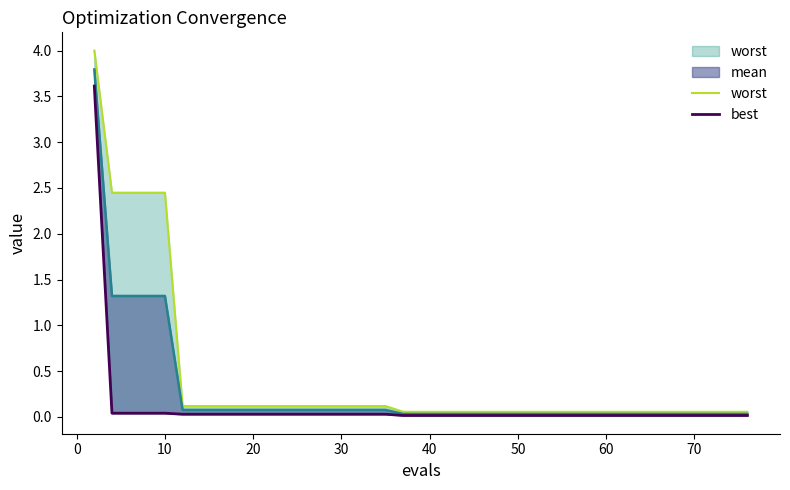

List the series in order of their overall mean, highest first.

worst, best